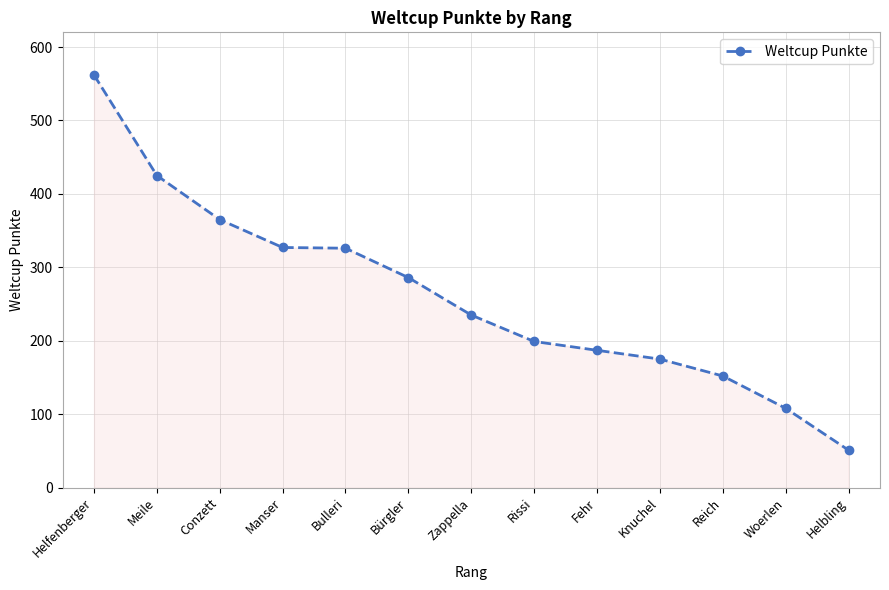

Which has a higher value, Reich or Manser?

Manser